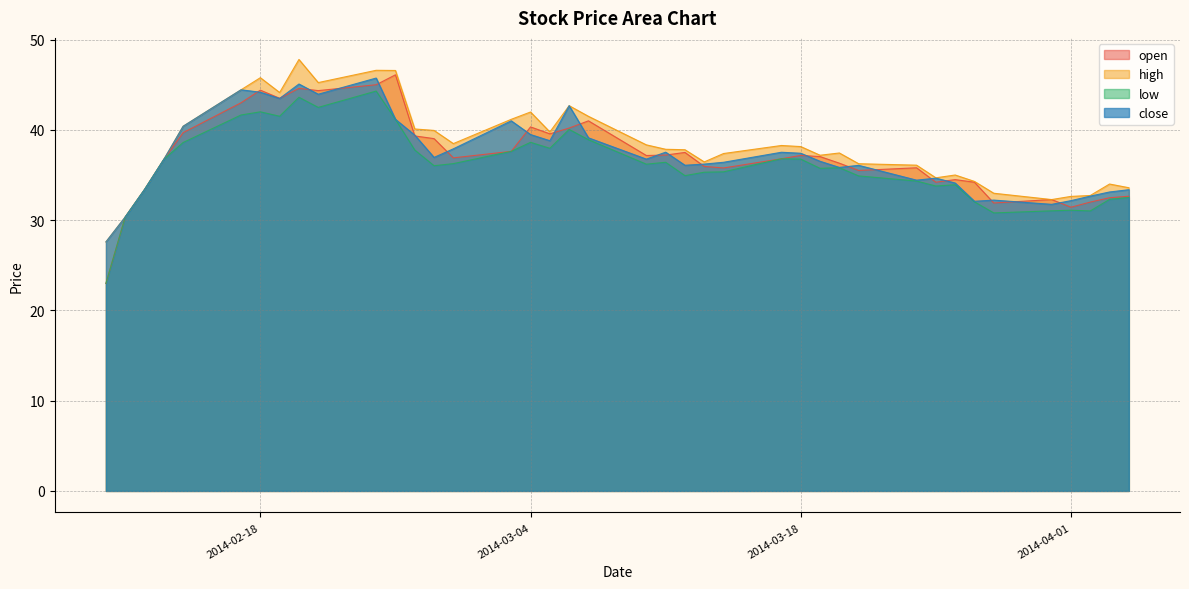

What is the greatest value displayed?

47.8